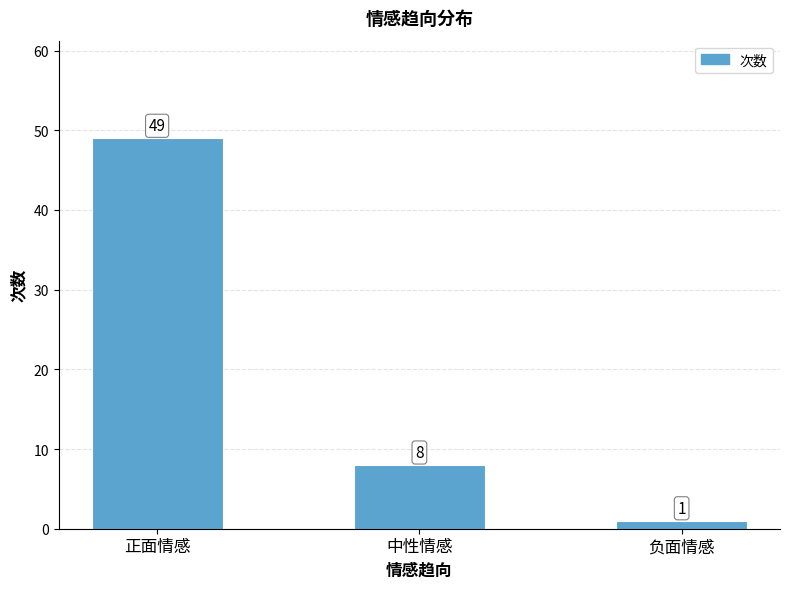

Does the chart contain any negative values?

No